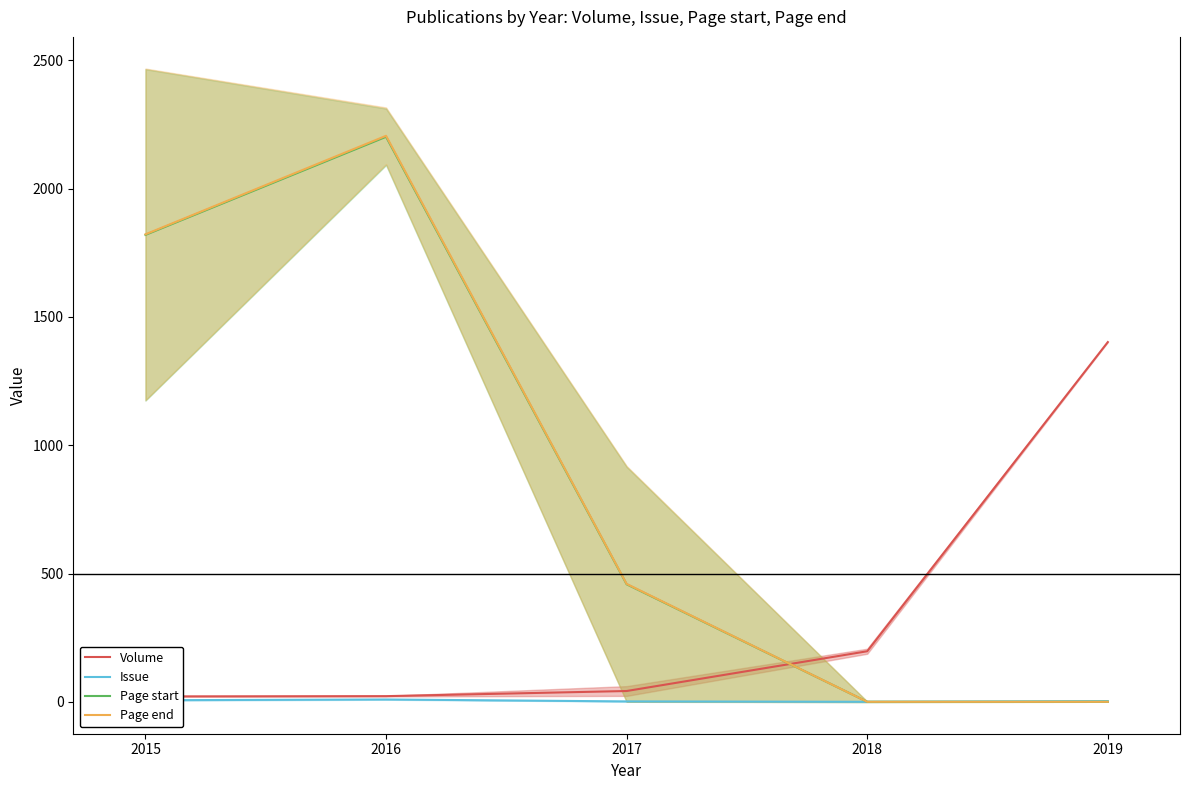

Is the value of Issue at 2019 greater than the value of Page end at 2015?

No